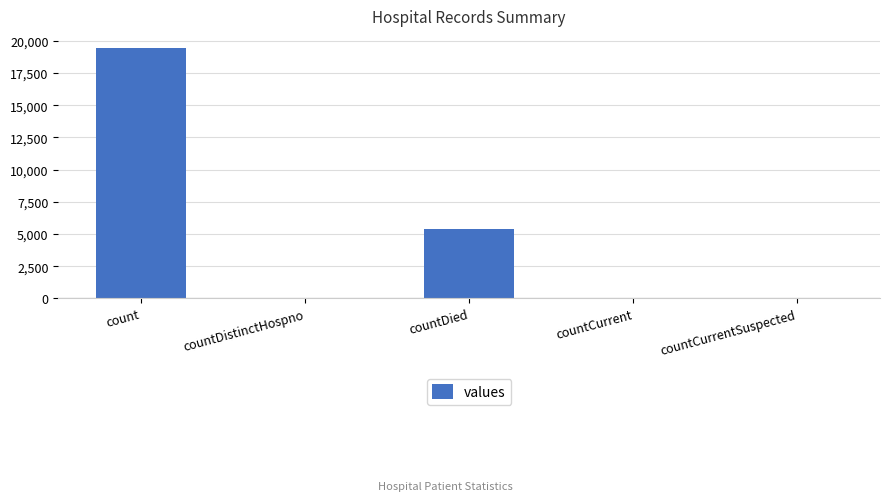

What is the difference between the values at countDistinctHospno and count?

19382